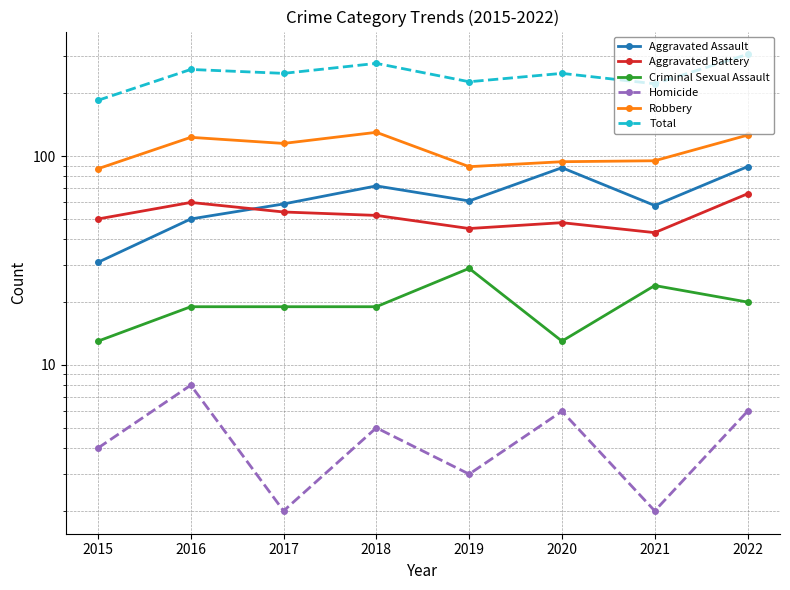

What value does the Criminal Sexual Assault series have at 2022, to the nearest 10?

20